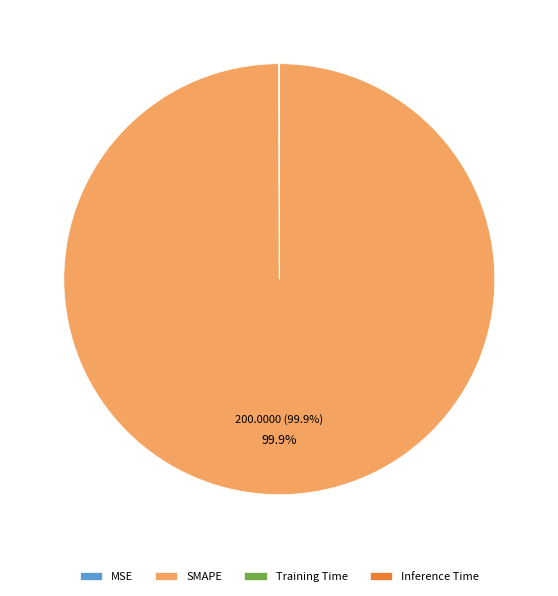

To the nearest percent, what is the difference between the largest and smallest slice percentages?

100%